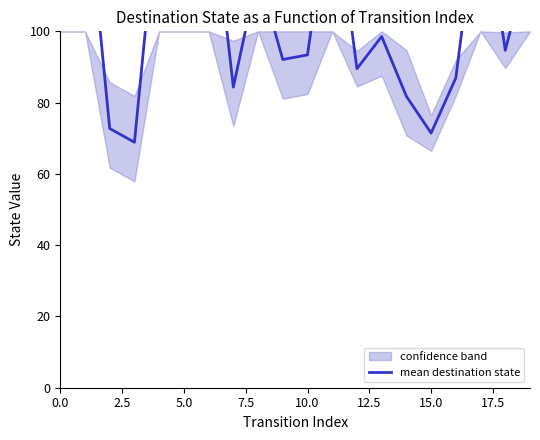

What is the value of the 20th point from the left?

121.8